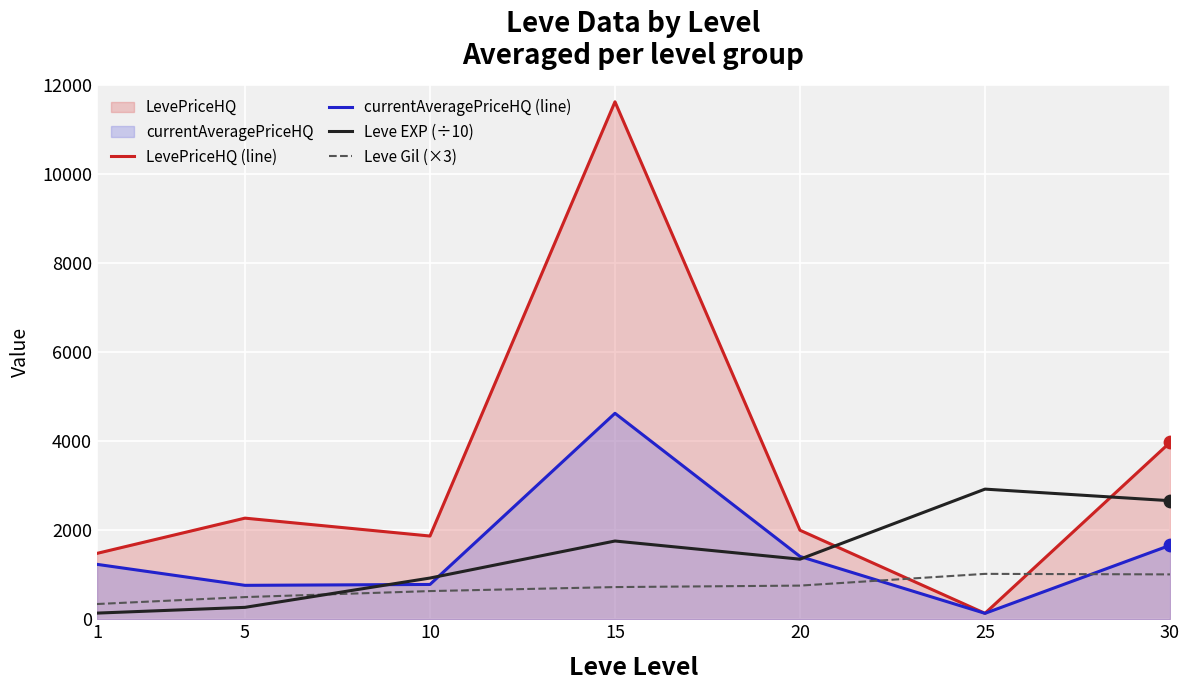

Which series contains the highest Y value?

LevePriceHQ (line)